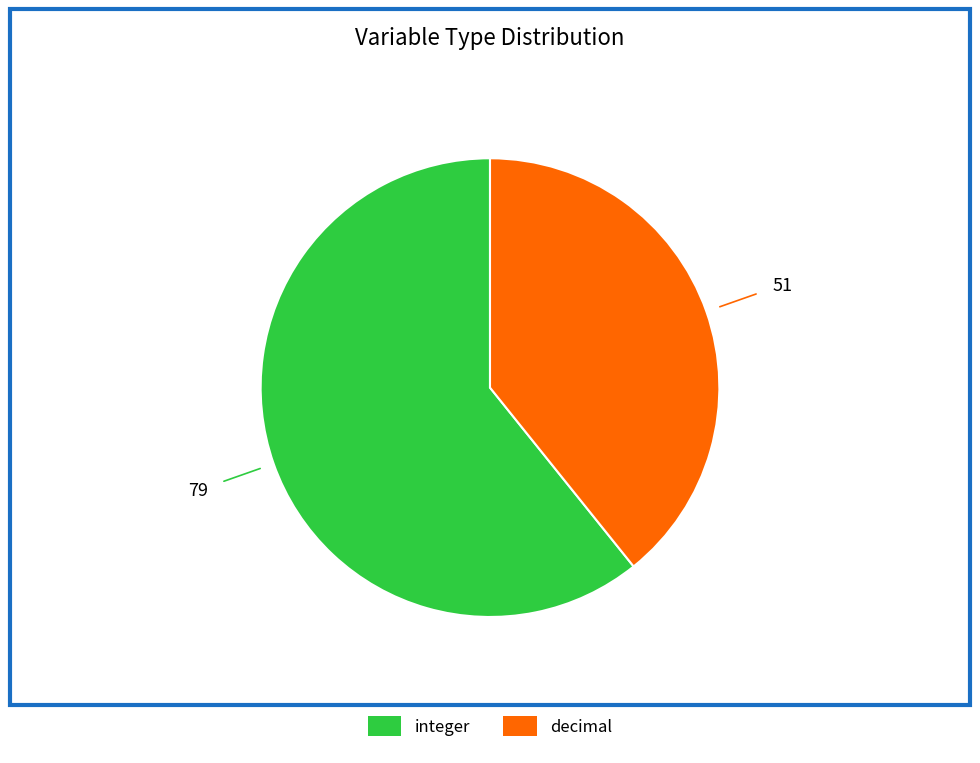

What is the ratio of the value at integer to the value at decimal?

1.5